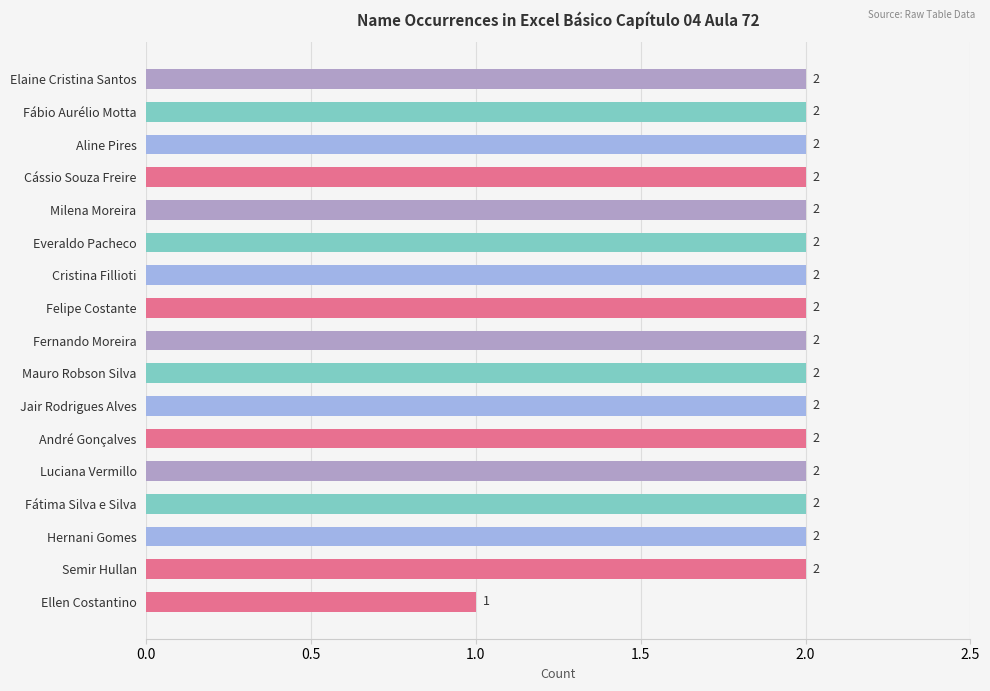

Is it true that the value at Cássio Souza Freire is 1?

False